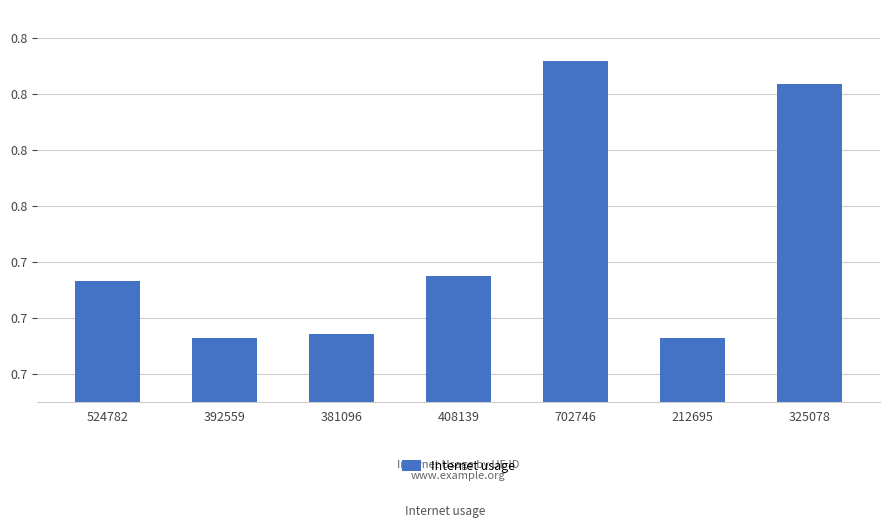

What is the change in value from 408139 to 702746?

+0.1